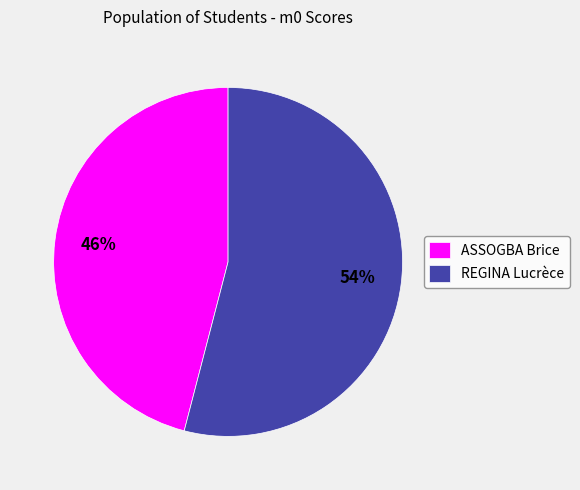

To the nearest percent, what is the difference between the largest and smallest slice percentages?

8%